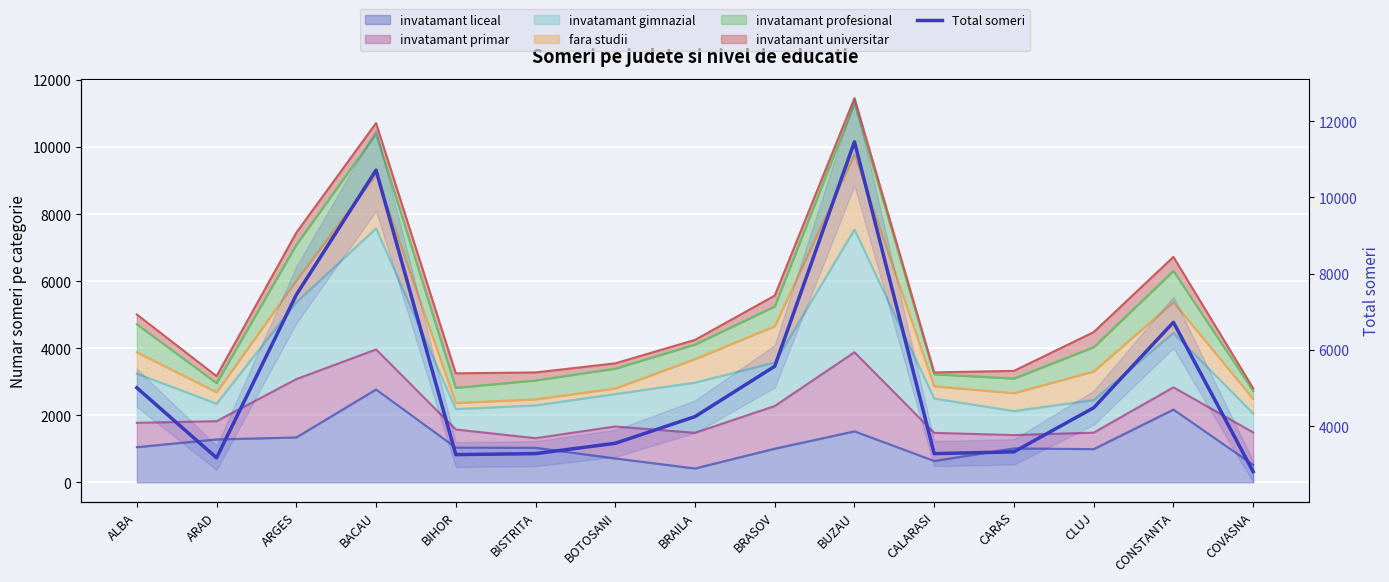

How many lines are shown in the chart?

1